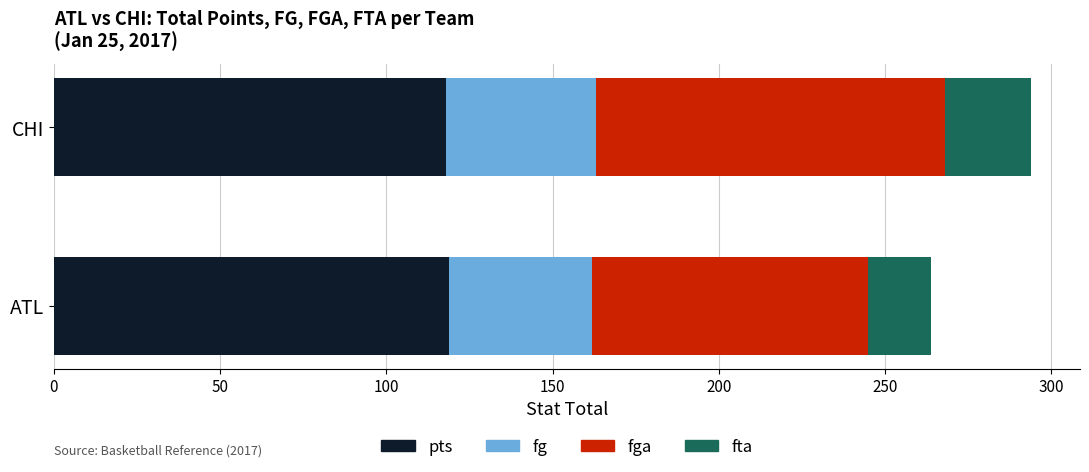

What is the approximate value of pts at ATL?

119